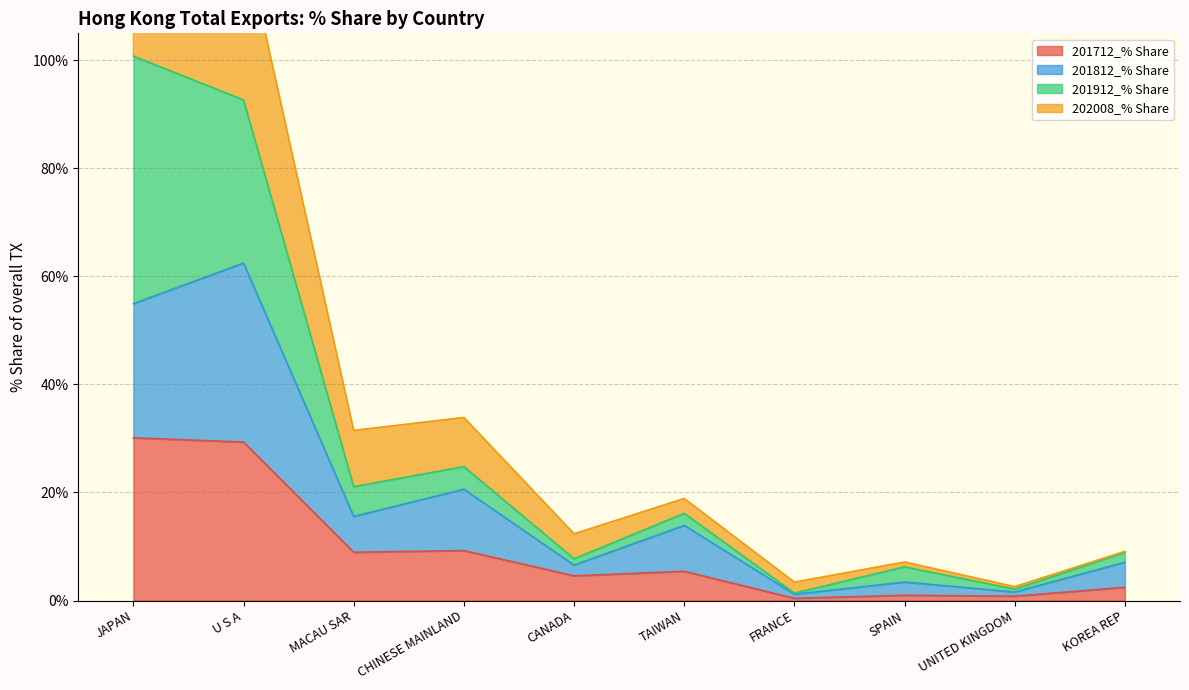

Does the chart display data point markers on the line(s)?

No